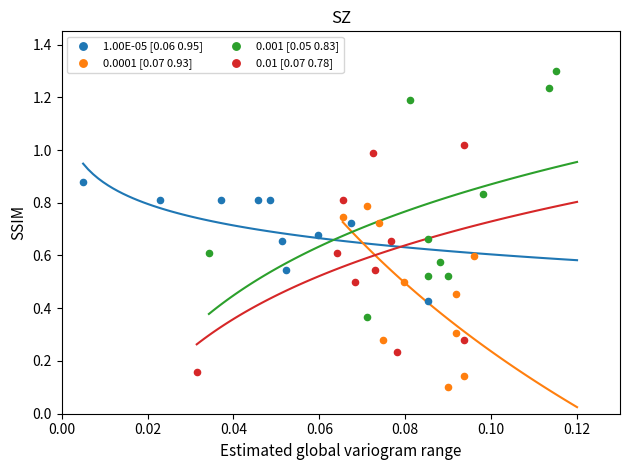

Which series contains the lowest Y value?

0.0001 [0.07 0.93]